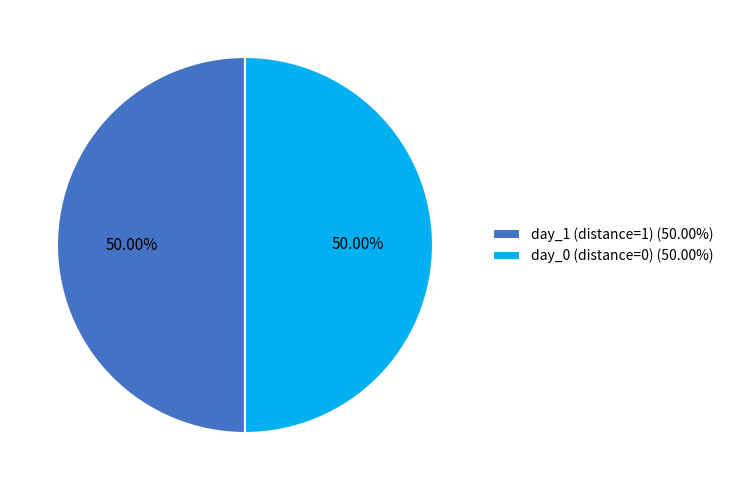

How many slices are in this pie chart?

2